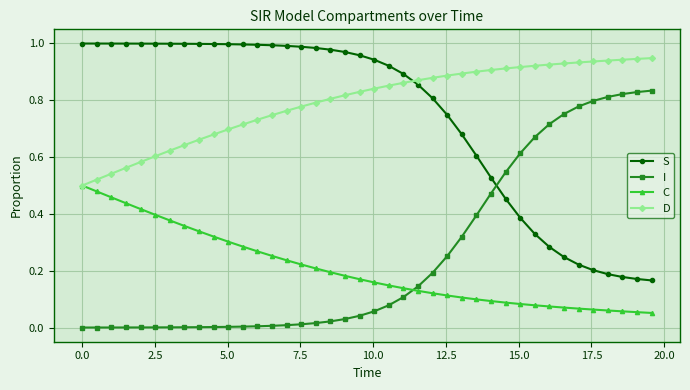

True or false: S and D intersect in this chart.

True